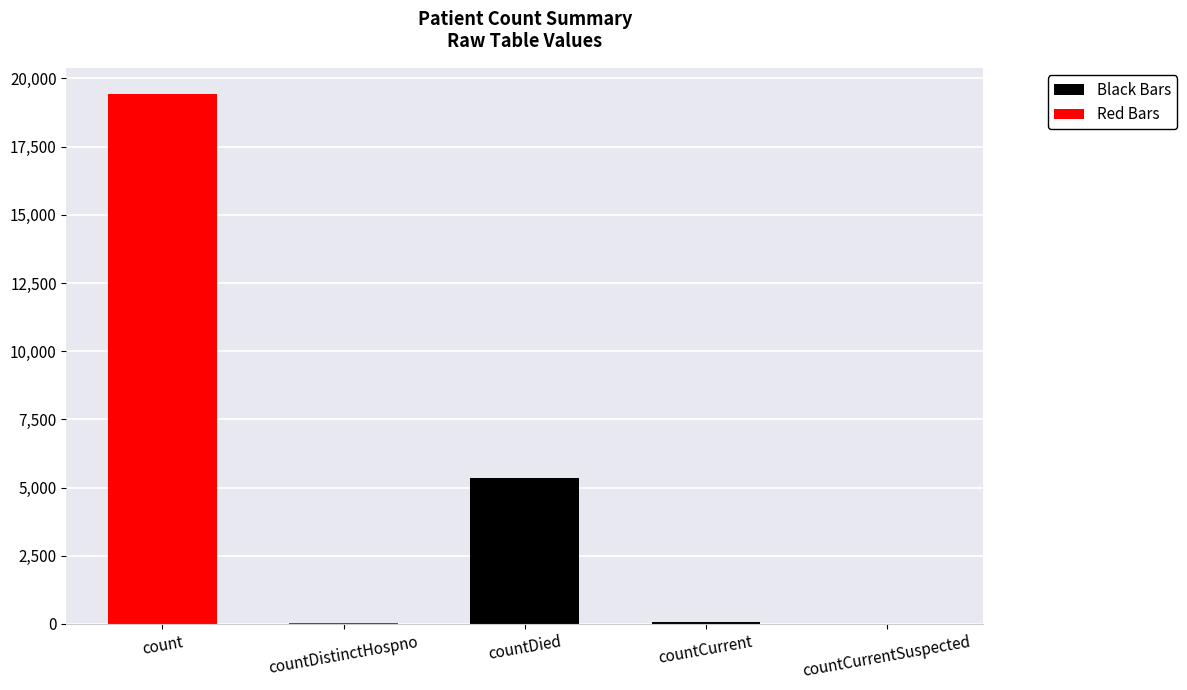

At which label is the value closest to 9710?

countDied